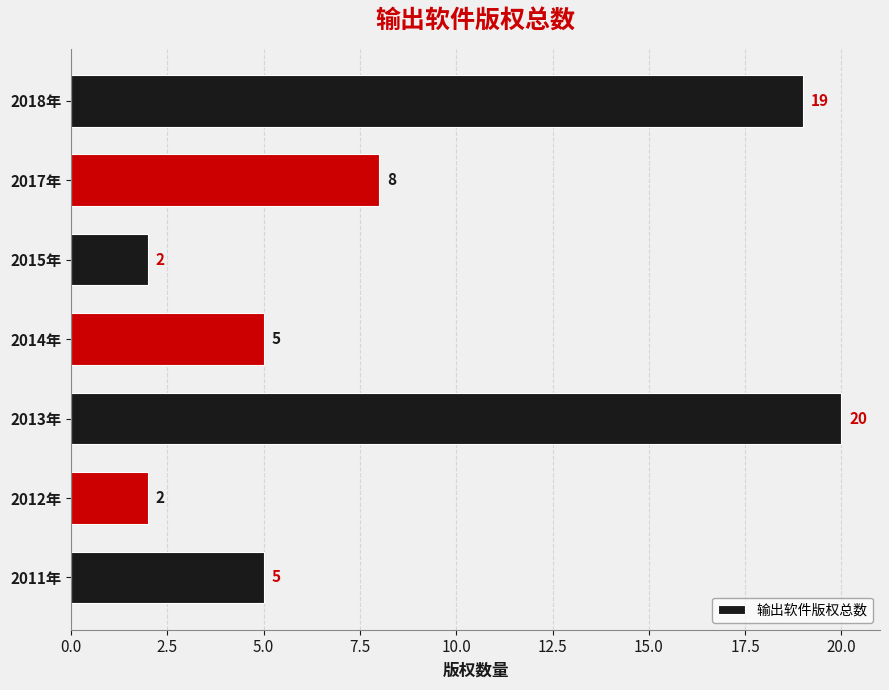

Count the number of categories in the chart.

7